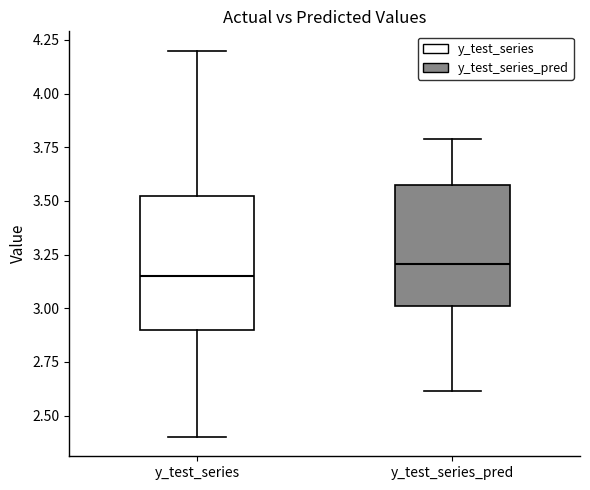

Where does the upper whisker of the box for y_test_series end on the y-axis? The values are not printed on the chart, so give them approximately, as read against the axis.

4.20